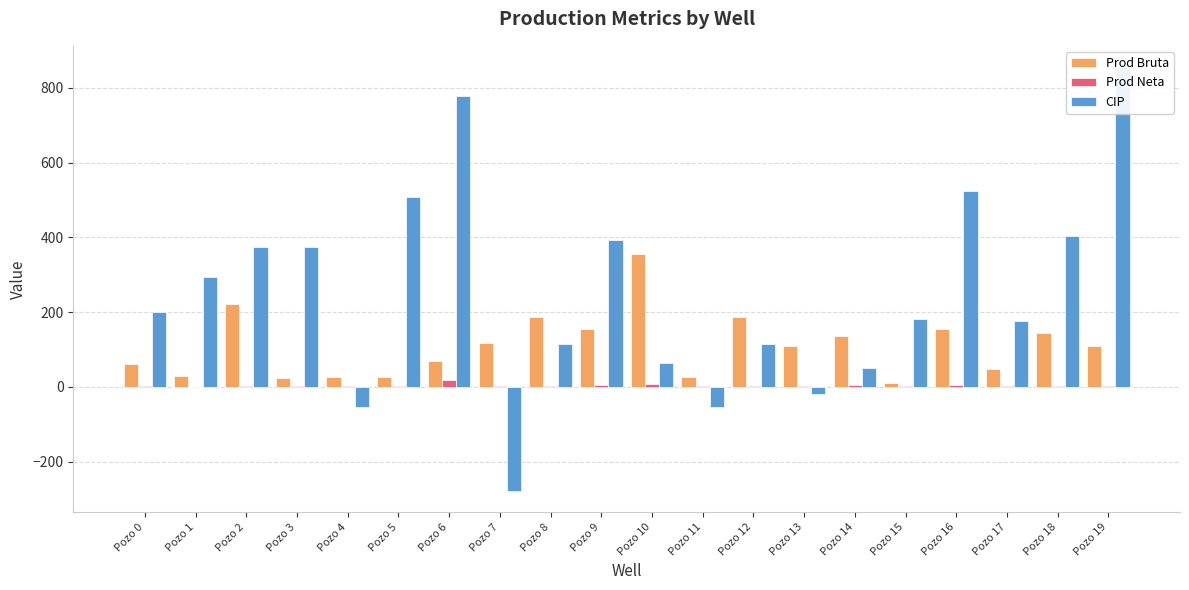

Which category has the highest value across all series?

Pozo 19